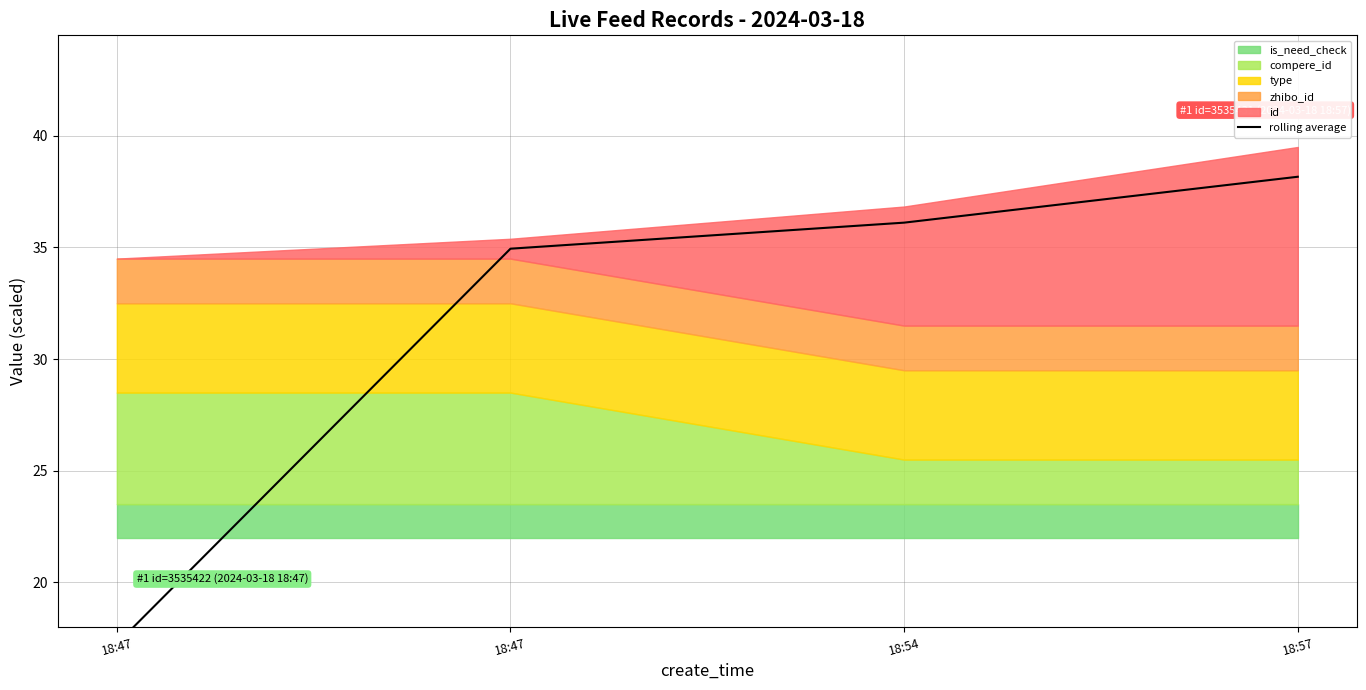

At which label is the value closest to 27?

18:47